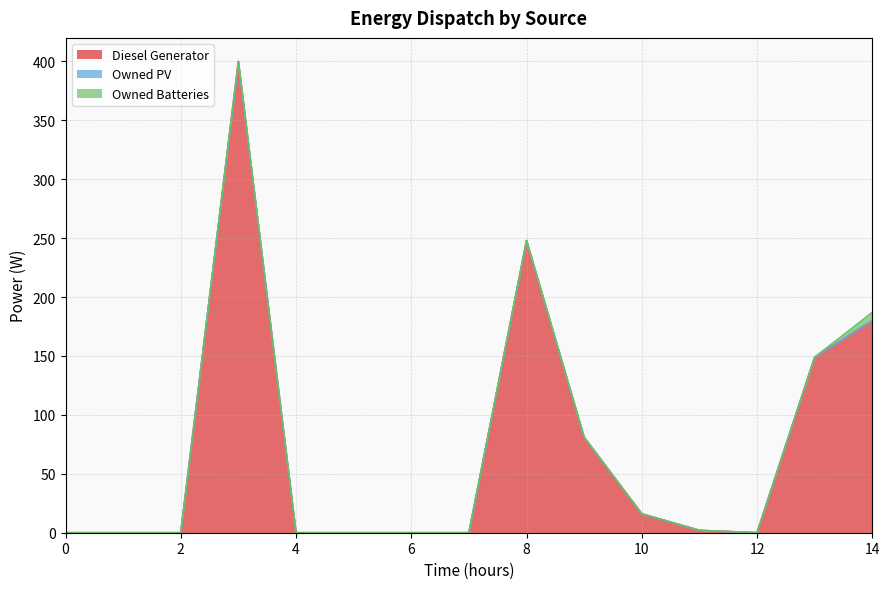

The value of Diesel Generator at 4 is -169. True or false?

False